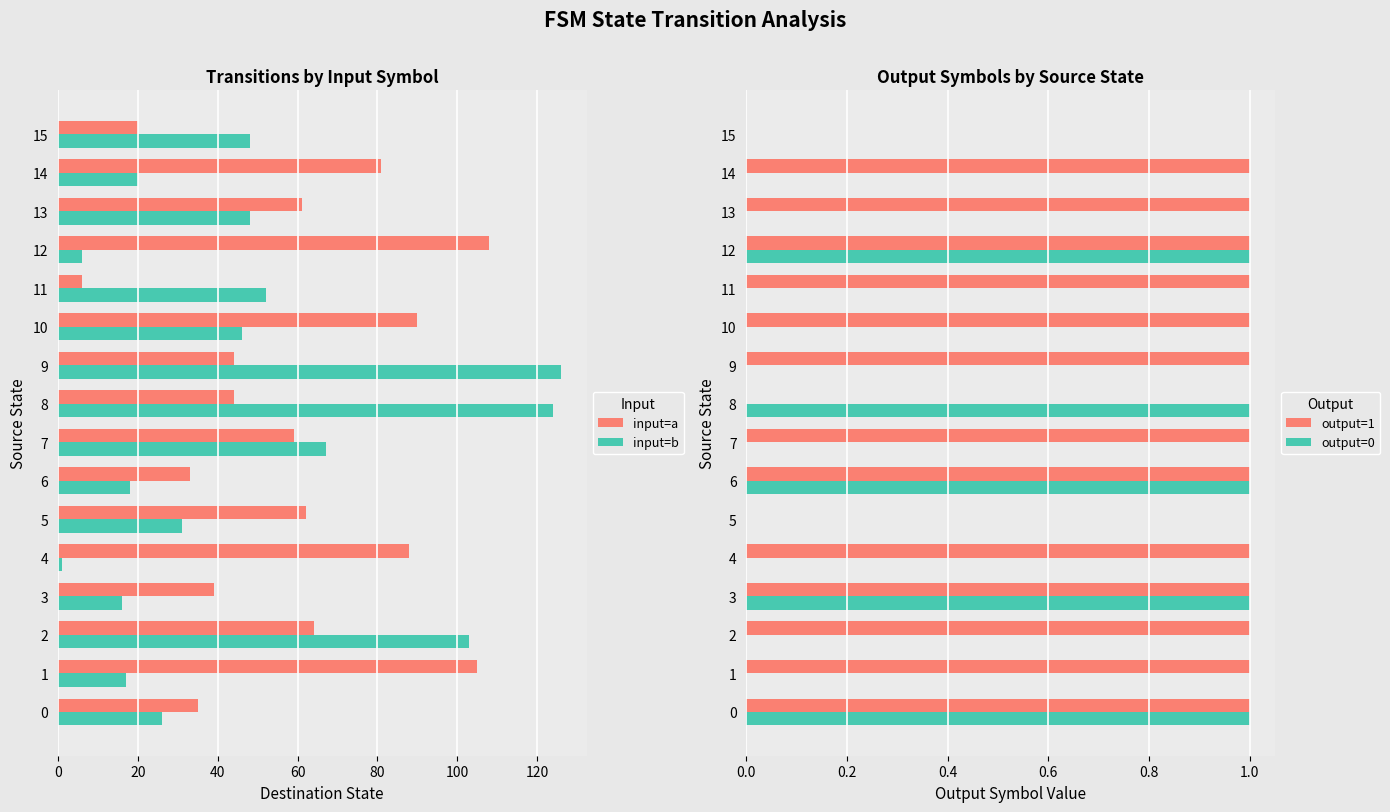

The value of input=b at 8 is 124. True or false?

True